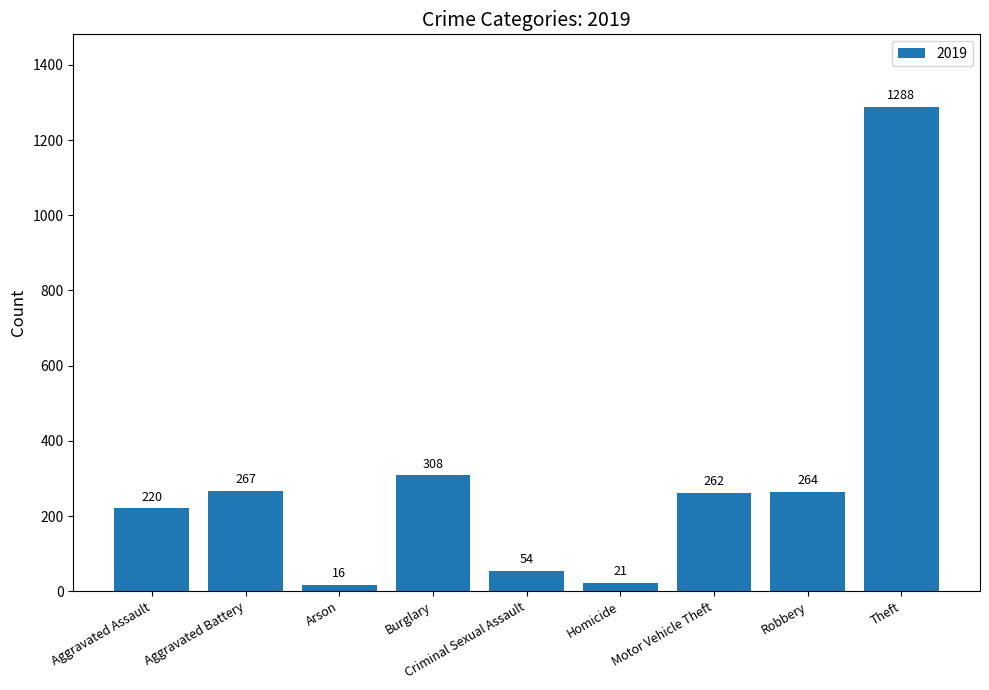

The chart shows a value of 177 at Motor Vehicle Theft. True or false?

False